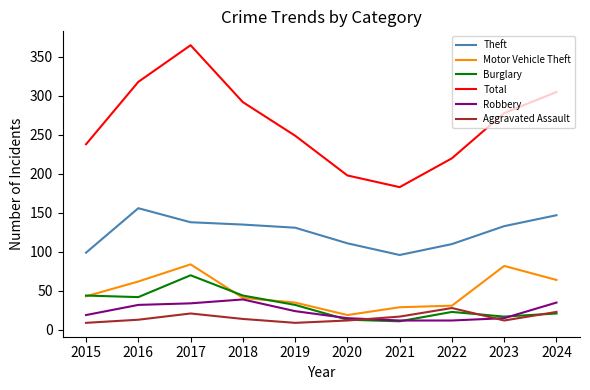

What is the smallest value displayed?

9